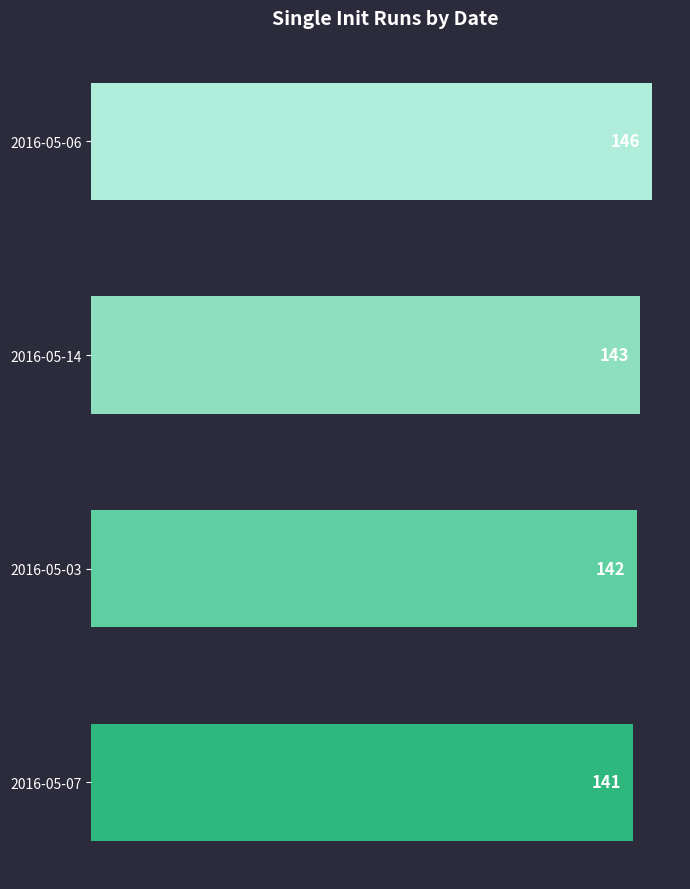

How many values are below 143?

2